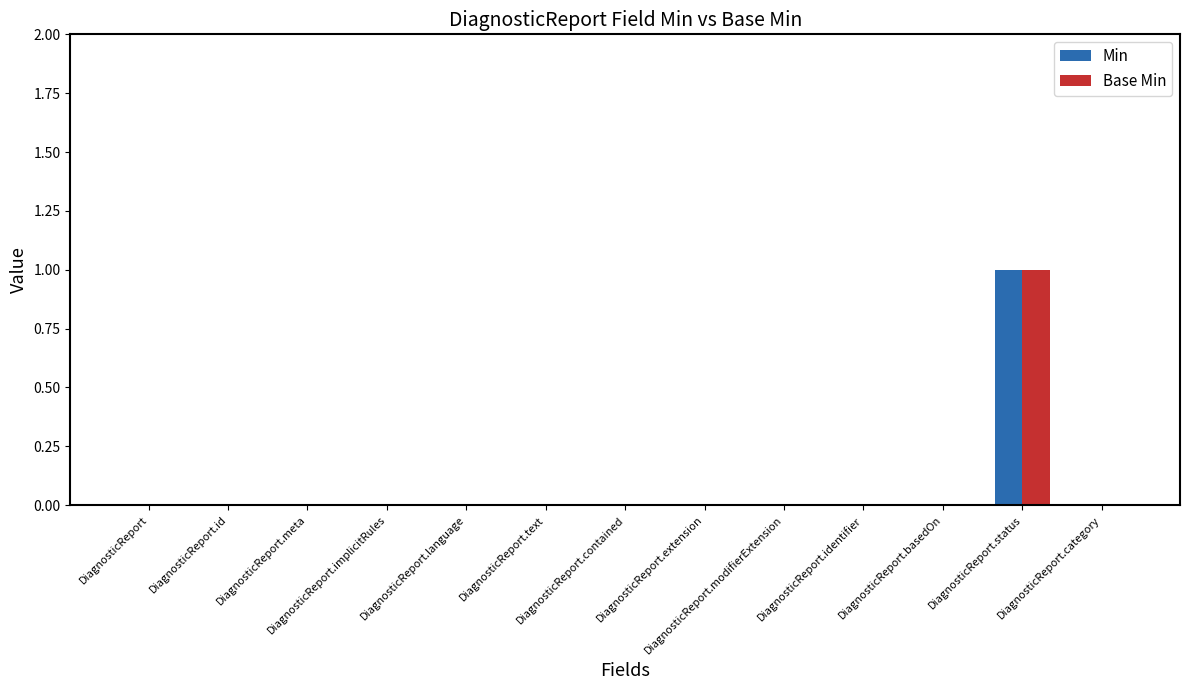

What is the difference between the Base Min values at DiagnosticReport.modifierExtension and DiagnosticReport.status?

1